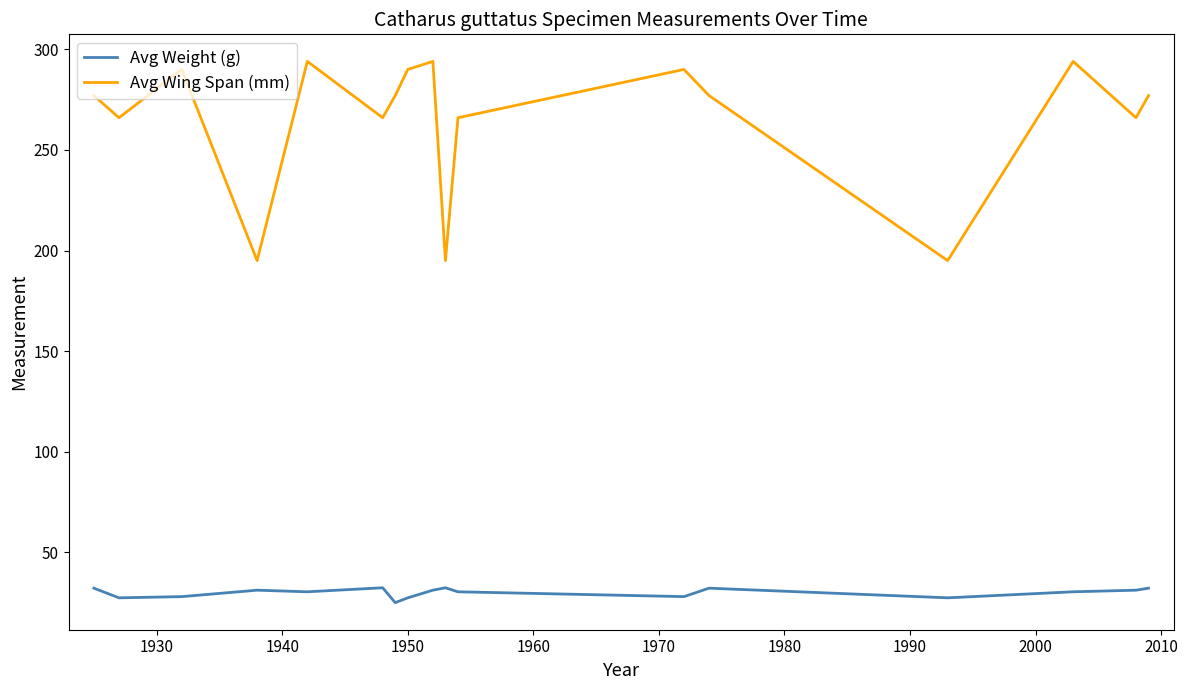

What is the highest value of the Avg Weight (g) series?

32.4